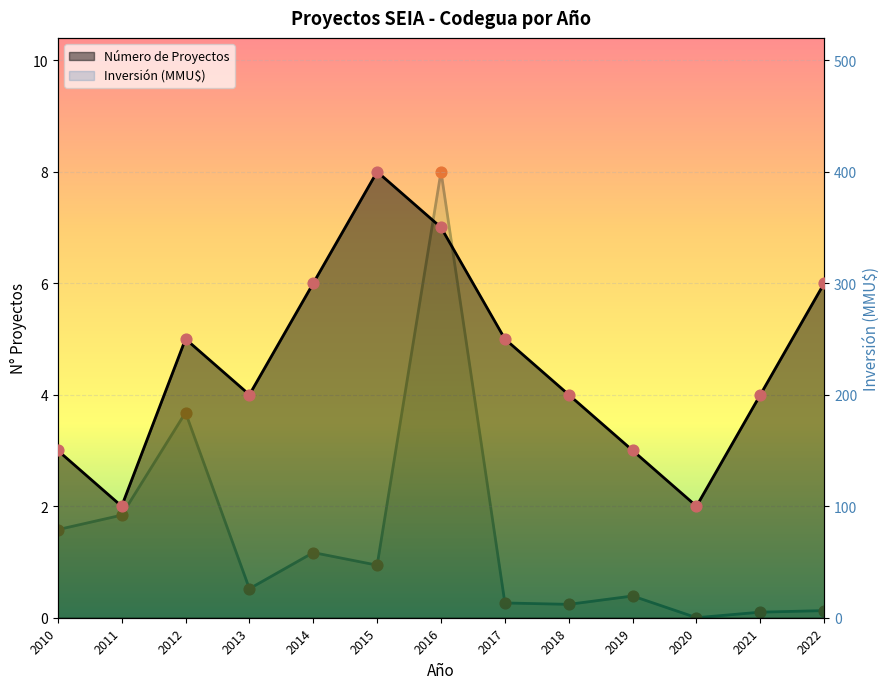

At how many categories does at least one series exceed 165?

2